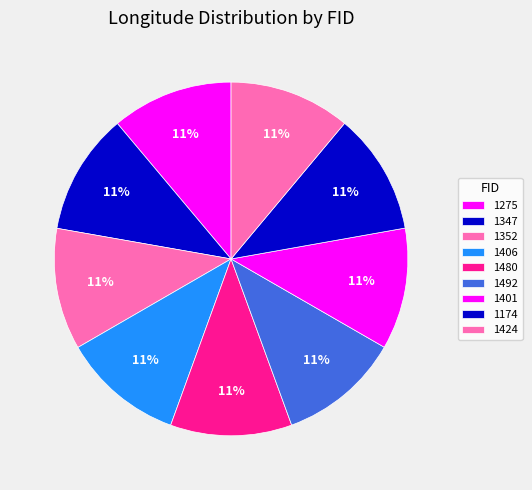

Is it true that 1492 is 11% of the pie?

True